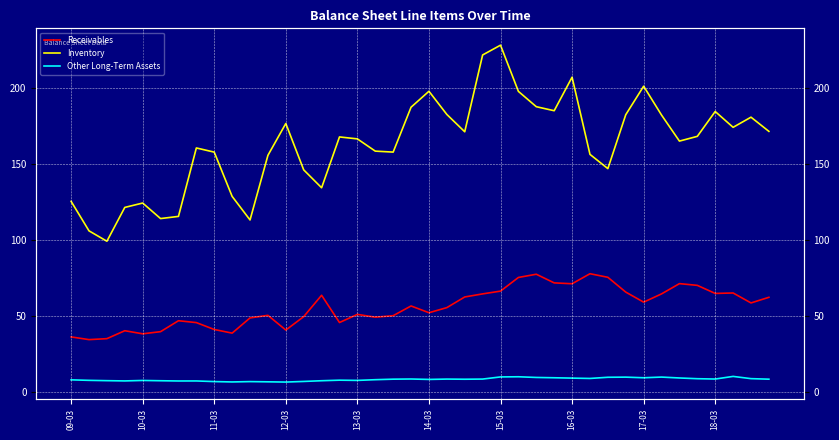

What is the greatest value displayed?

228.4